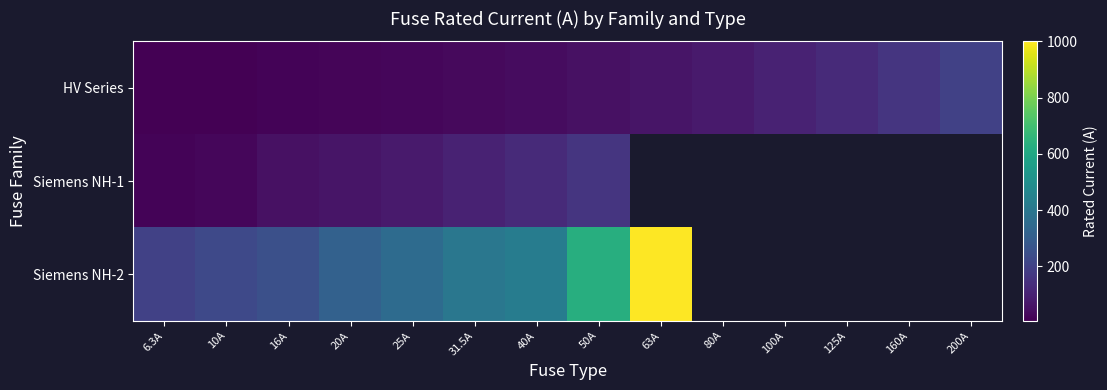

Is the value of Siemens NH-2 at 10A greater than the value of HV Series at 25A?

Yes